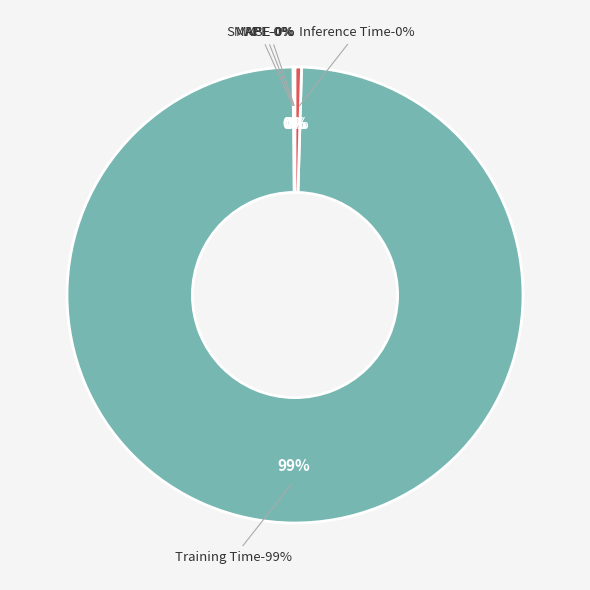

Rank the categories by value from lowest to highest.

MSE, SMAPE, MAPE, Inference Time, Training Time